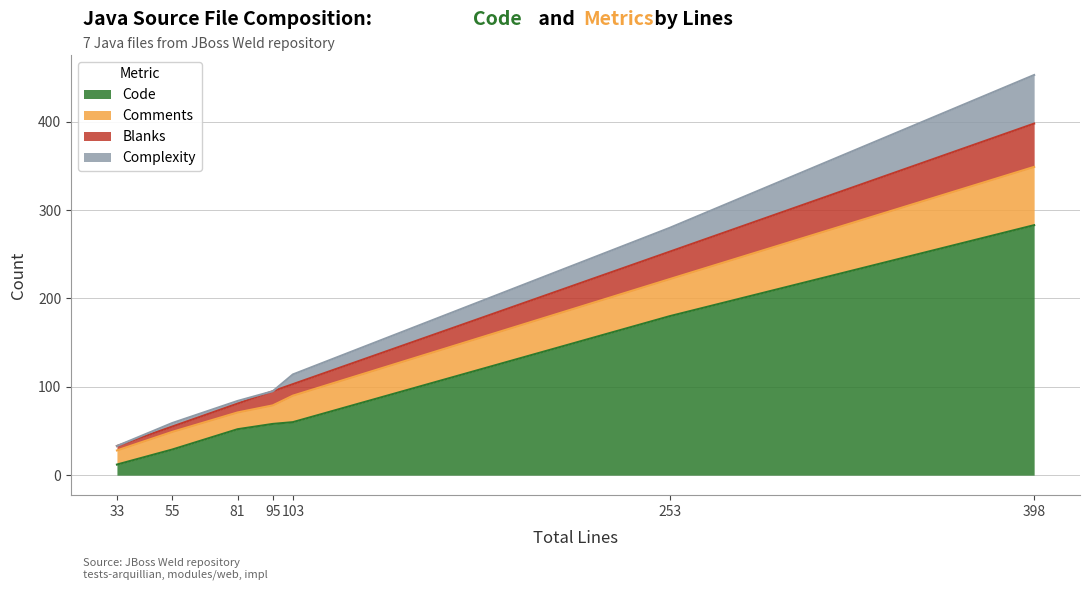

What is the total value across all series at 253?

280